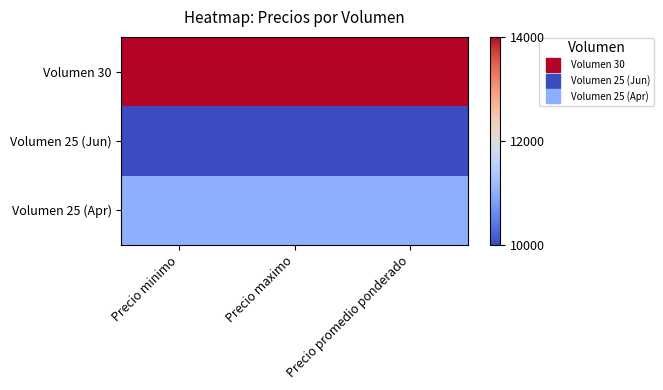

List the series in order of their overall mean, highest first.

Volumen 30, Volumen 25 (Apr), Volumen 25 (Jun)